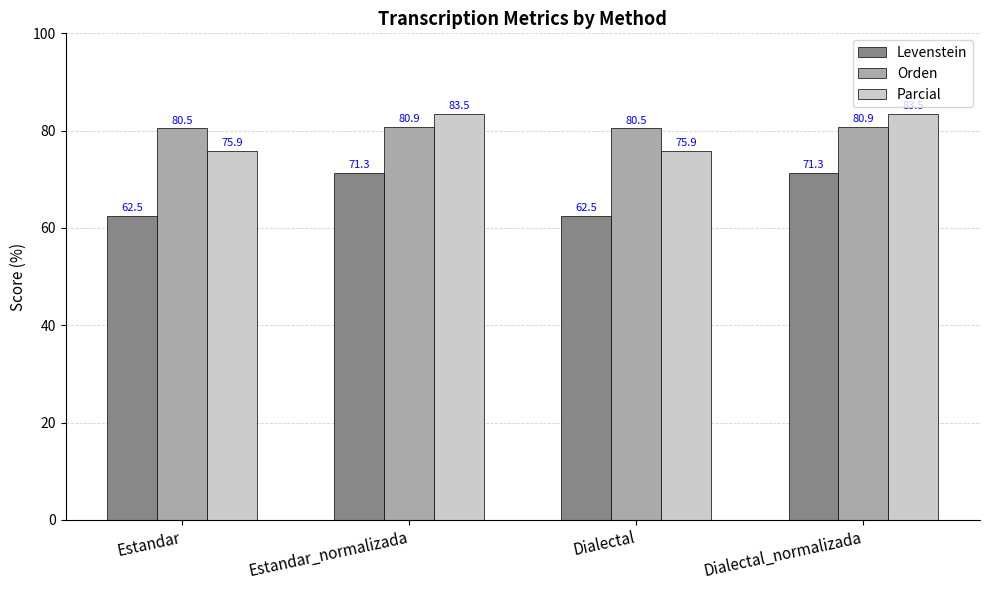

Which series changed the most between Estandar and Estandar_normalizada?

Levenstein